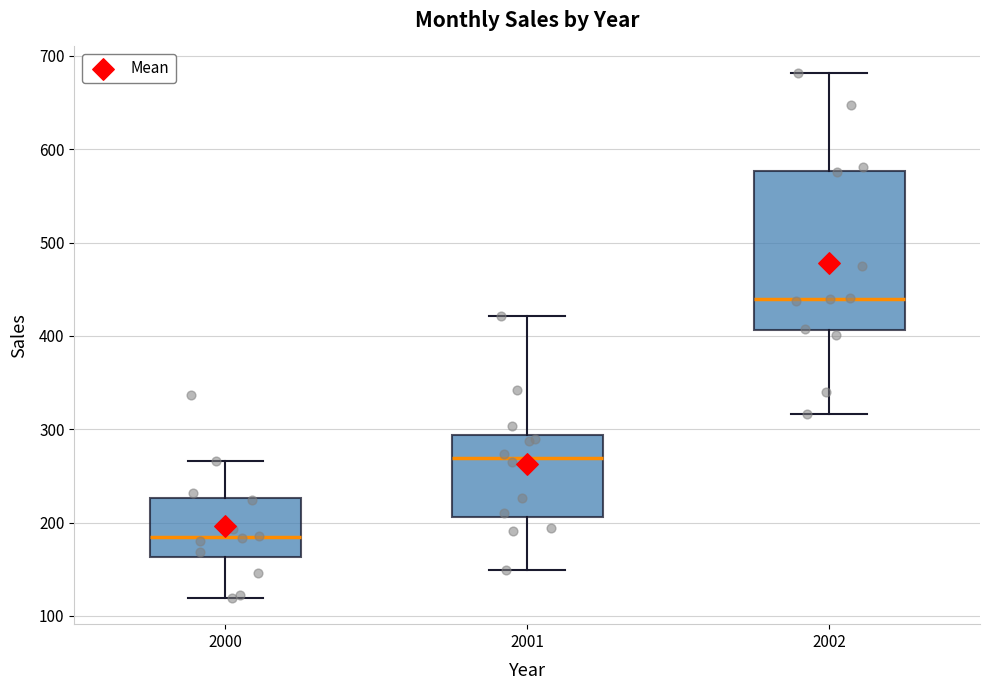

Where does the upper whisker of the box at x = 2000 end on the y-axis? The values are not printed on the chart, so give them approximately, as read against the axis.

270